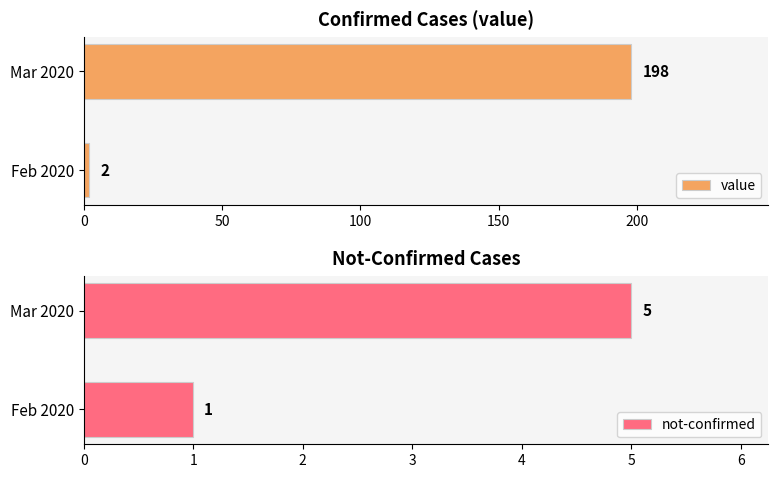

List the labels in order of not-confirmed value, smallest first.

Feb 2020, Mar 2020